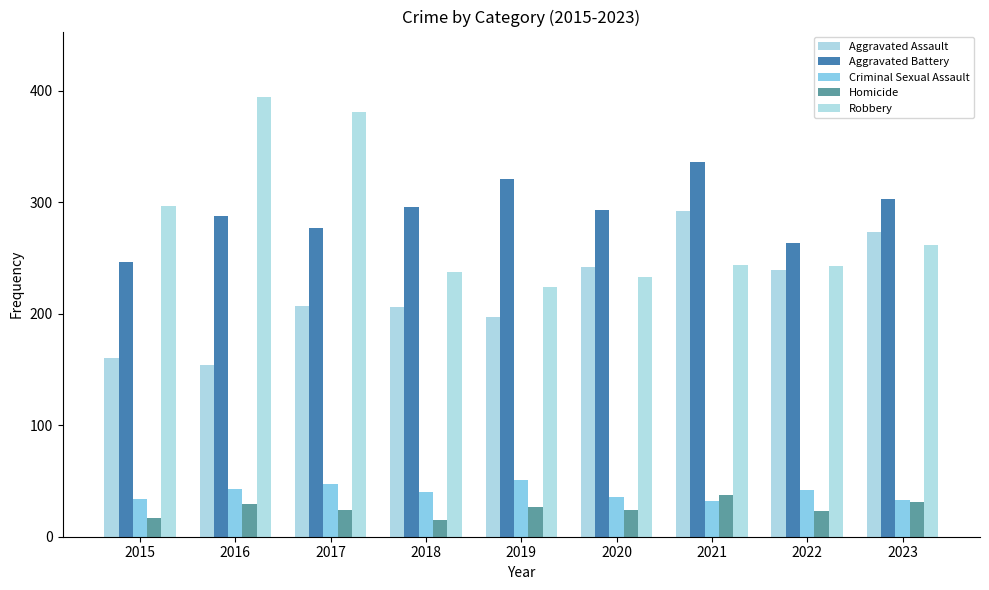

Where does the Aggravated Assault series first go above 207?

2020